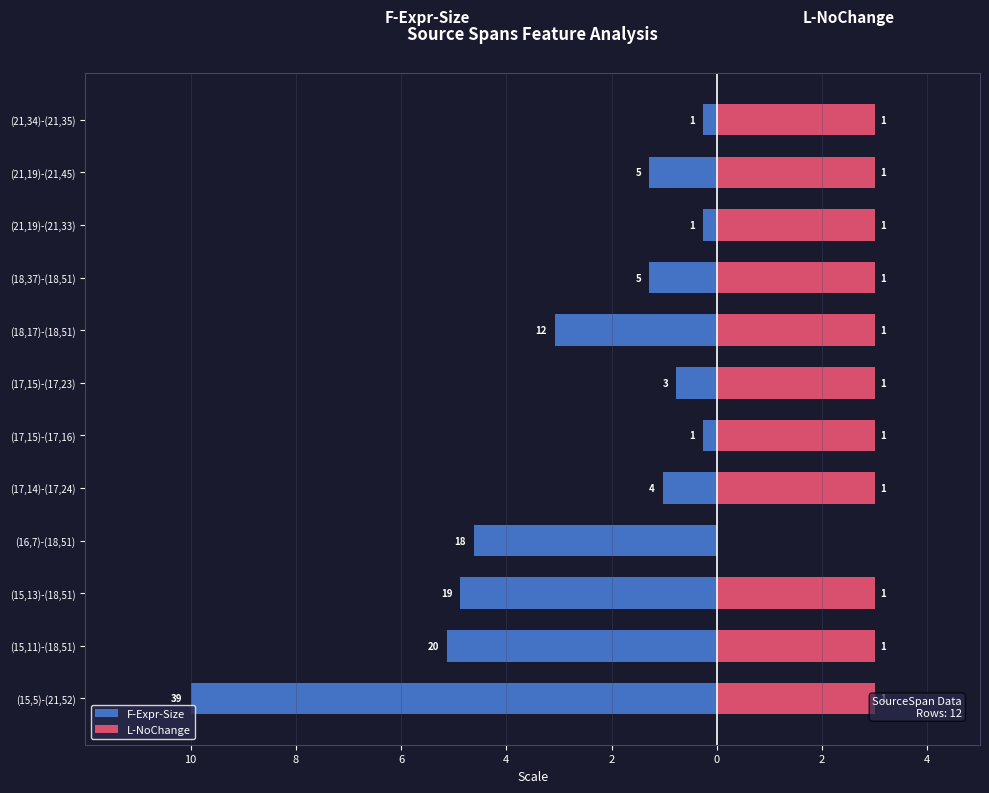

Which series changed the most between (15,11)-(18,51) and (21,19)-(21,33)?

F-Expr-Size